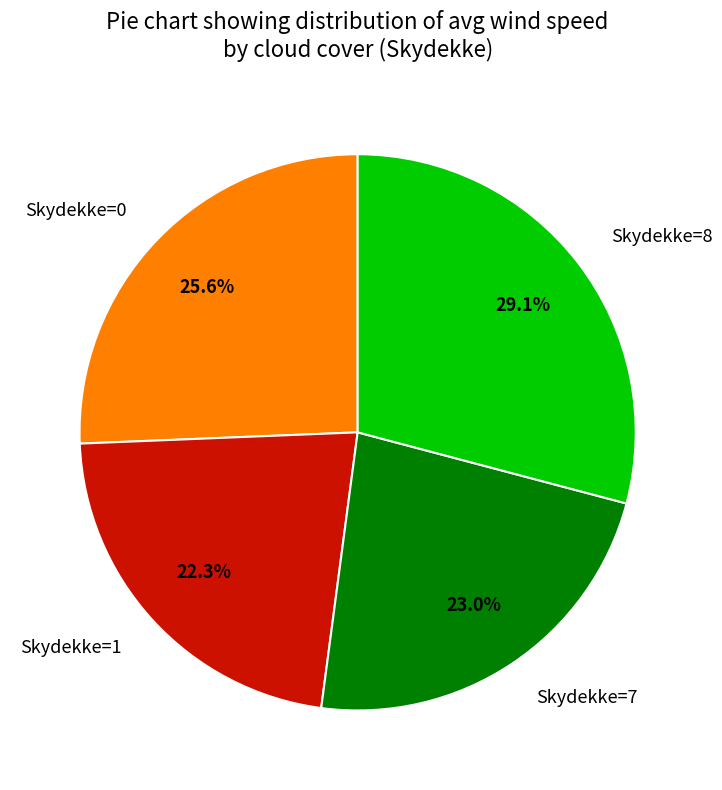

What is the smallest slice in the pie chart?

Skydekke=1